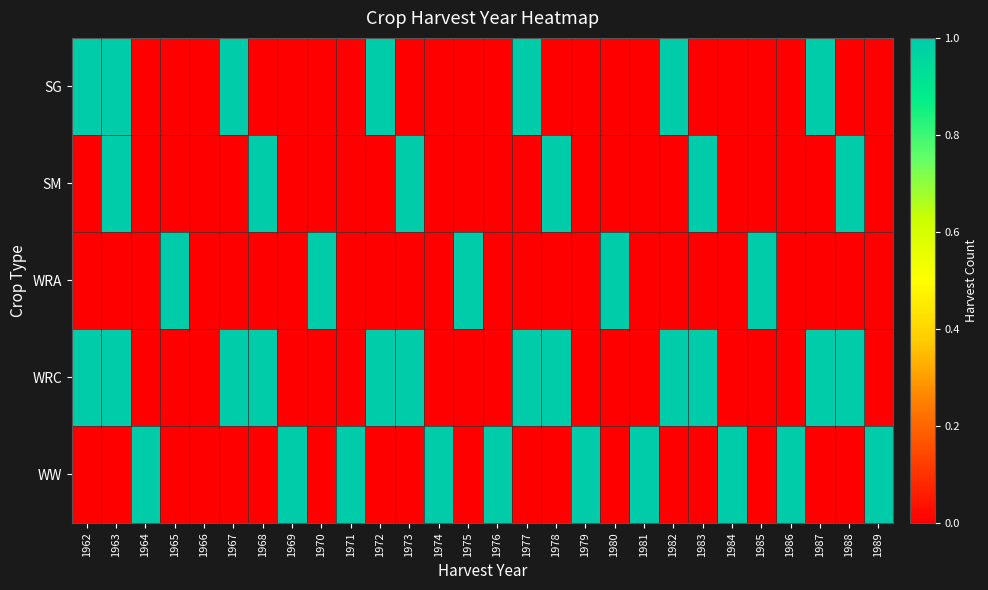

At which category is the sum across all series the highest?

1963